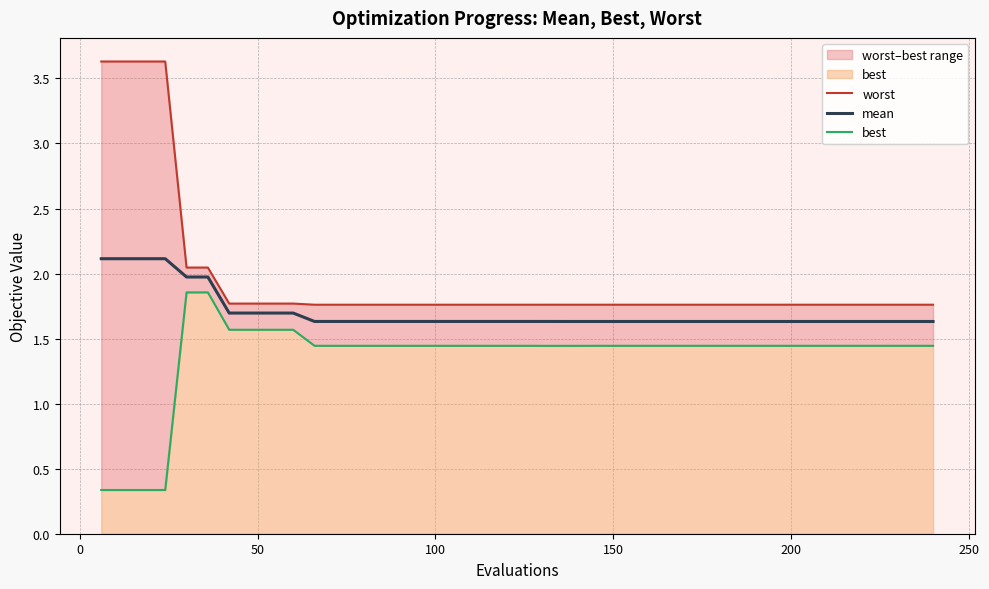

What is the highest value of the mean series?

2.1